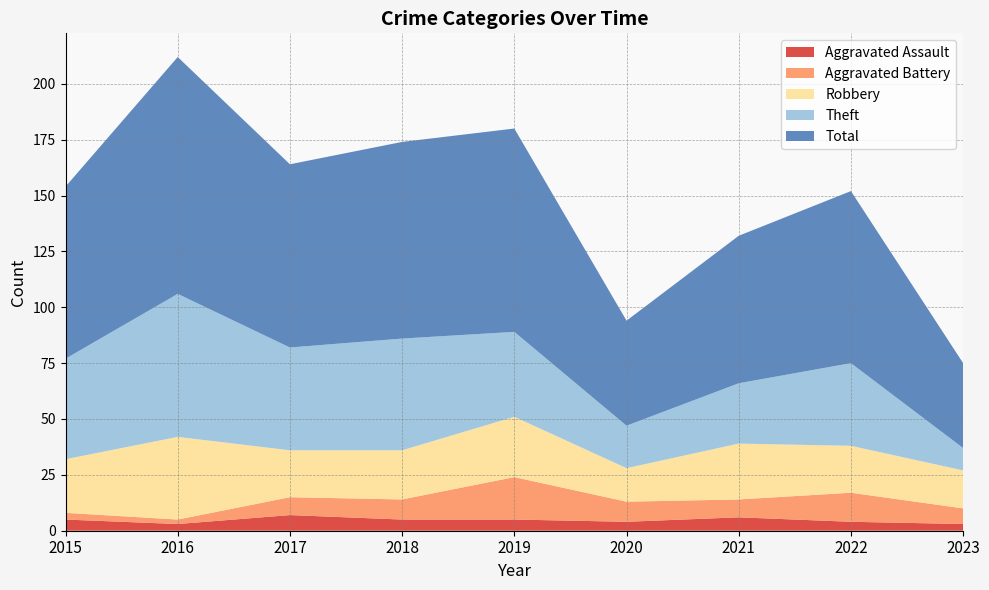

Reading left to right, what are all the values shown in this chart?

Aggravated Assault: 5	3	7	5	5	4	6	4	3
Aggravated Battery: 3	2	8	9	19	9	8	13	7
Robbery: 24	37	21	22	27	15	25	21	17
Theft: 45	64	46	50	38	19	27	37	10
Total: 77	106	82	88	91	47	66	77	38